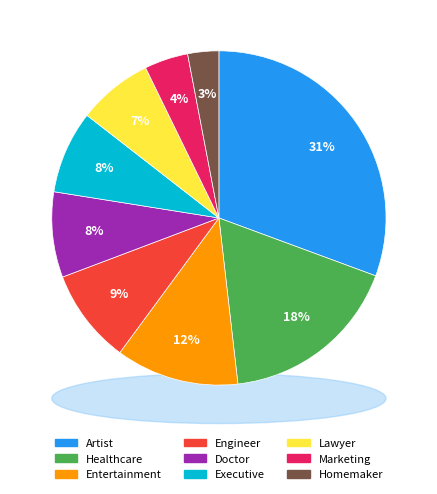

To the nearest percent, what portion does Doctor represent?

8%